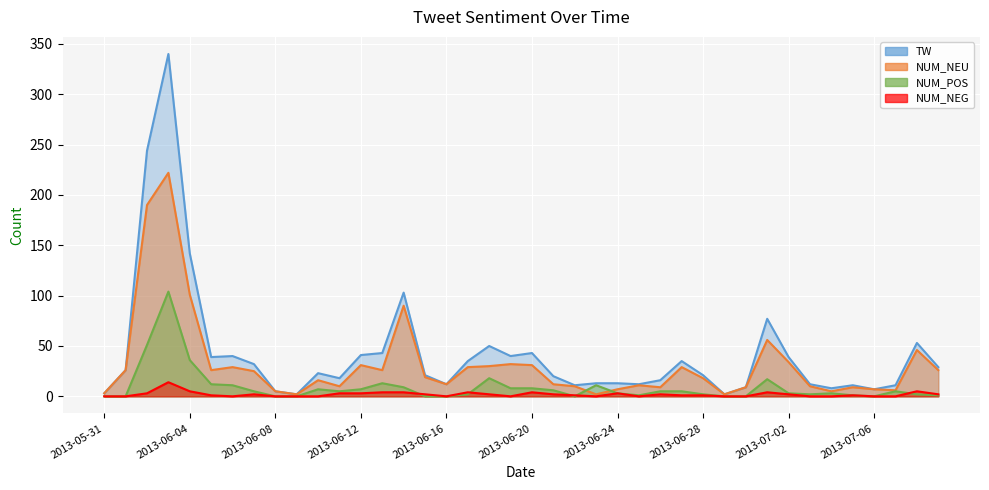

List the labels in order of NUM_NEU value, largest first.

2013-06-03, 2013-06-02, 2013-06-04, 2013-06-14, 2013-07-01, 2013-07-08, 2013-07-02, 2013-06-19, 2013-06-12, 2013-06-20, 2013-06-18, 2013-06-06, 2013-06-17, 2013-06-27, 2013-06-01, 2013-06-05, 2013-06-13, 2013-07-09, 2013-06-07, 2013-06-15, 2013-06-28, 2013-06-10, 2013-06-16, 2013-06-21, 2013-06-25, 2013-06-11, 2013-06-22, 2013-07-03, 2013-06-26, 2013-06-30, 2013-07-05, 2013-06-24, 2013-07-06, 2013-07-07, 2013-06-08, 2013-07-04, 2013-05-31, 2013-06-09, 2013-06-23, 2013-06-29